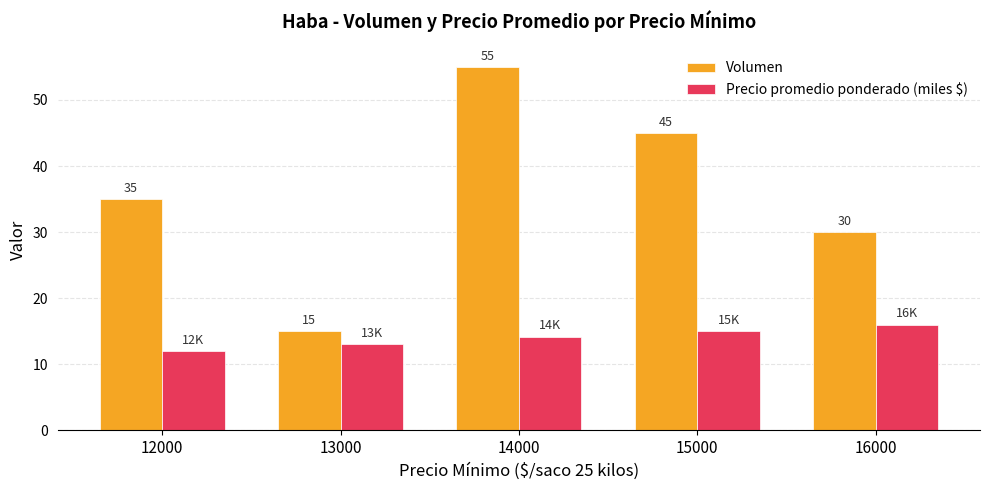

Count the Volumen values in the range 30 to 45.

3